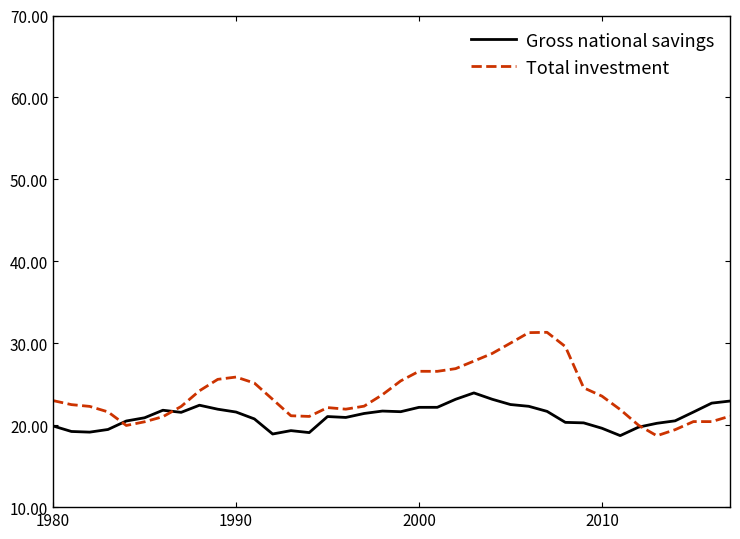

What are all the series names shown in the legend?

Gross national savings, Total investment